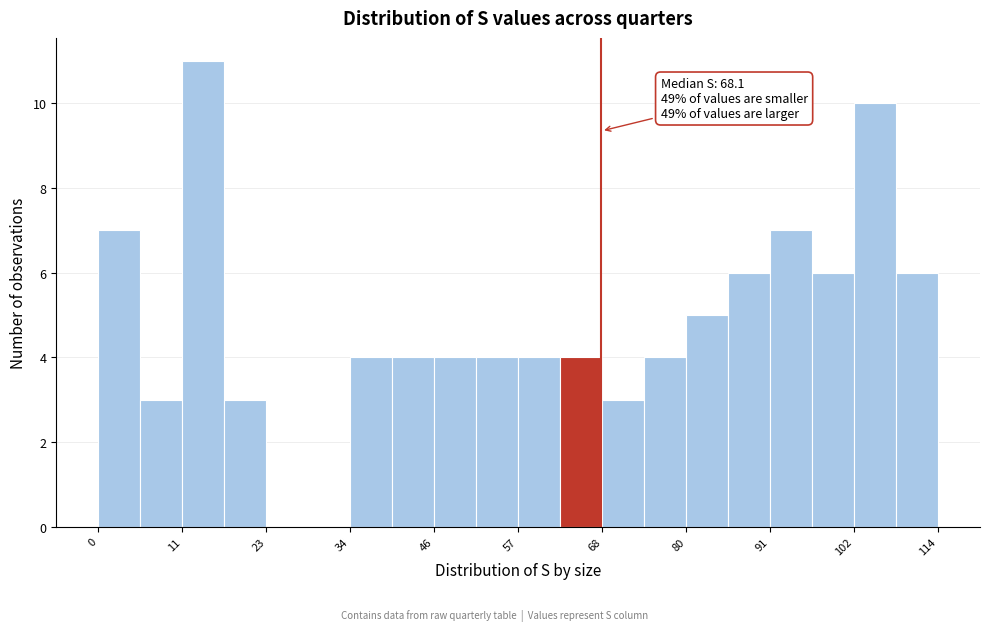

Around what value on the x-axis is the tallest bar? Give the approximate position of its centre, as read against the axis.

14